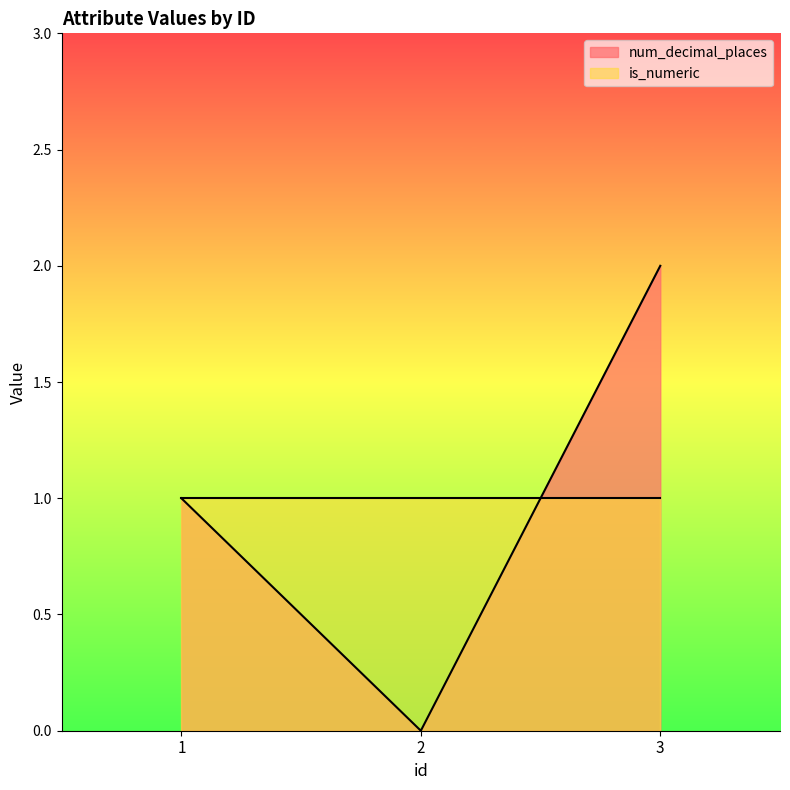

List the labels in order of value, smallest first.

2, 1, 3